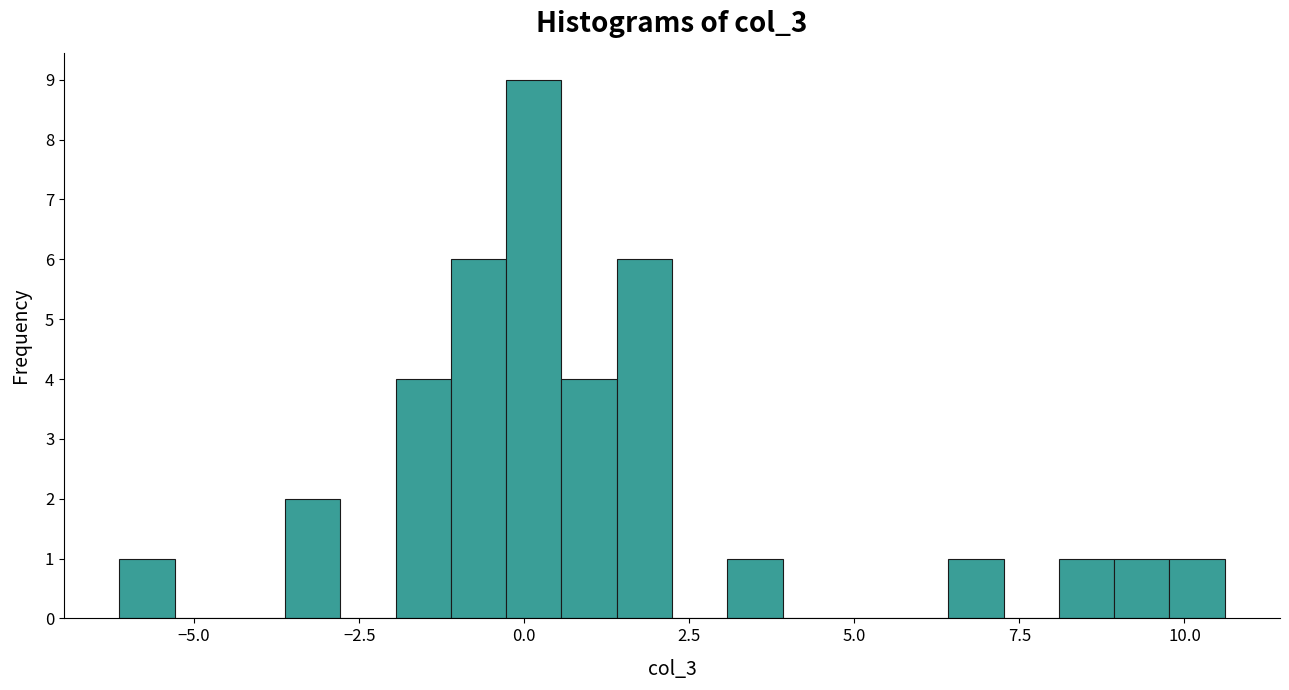

Around what value on the x-axis is the tallest bar? Give the approximate position of its centre, as read against the axis.

0.0